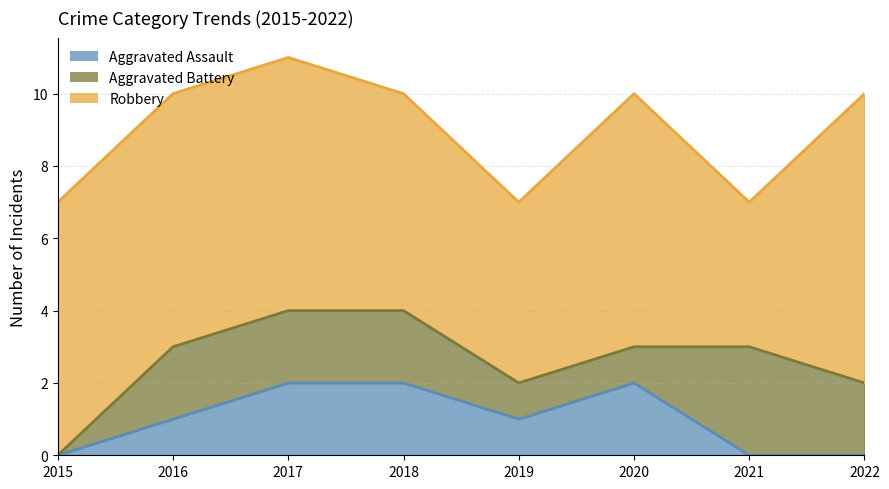

Reading right to left, list all the values displayed in this chart.

Aggravated Assault (line): 0	0	2	1	2	2	1	0
Aggravated Battery (line): 2	3	3	2	4	4	3	0
Robbery (line): 10	7	10	7	10	11	10	7